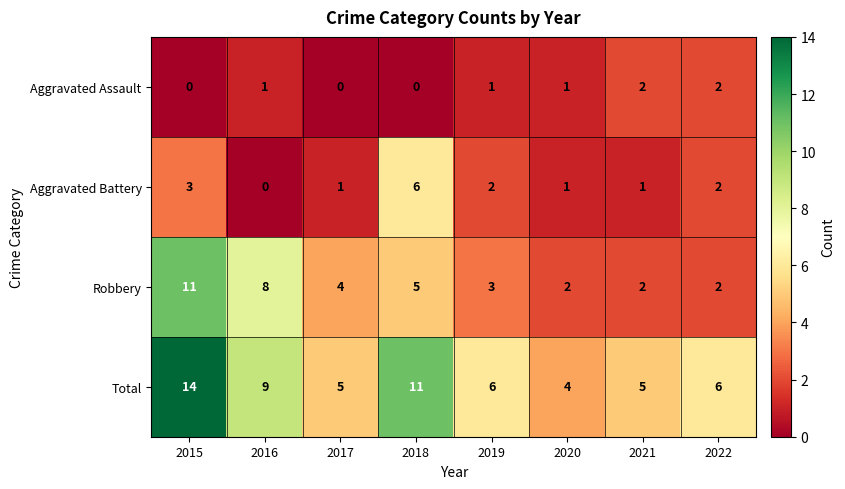

What is the spread (max minus min) of values at 2017?

5